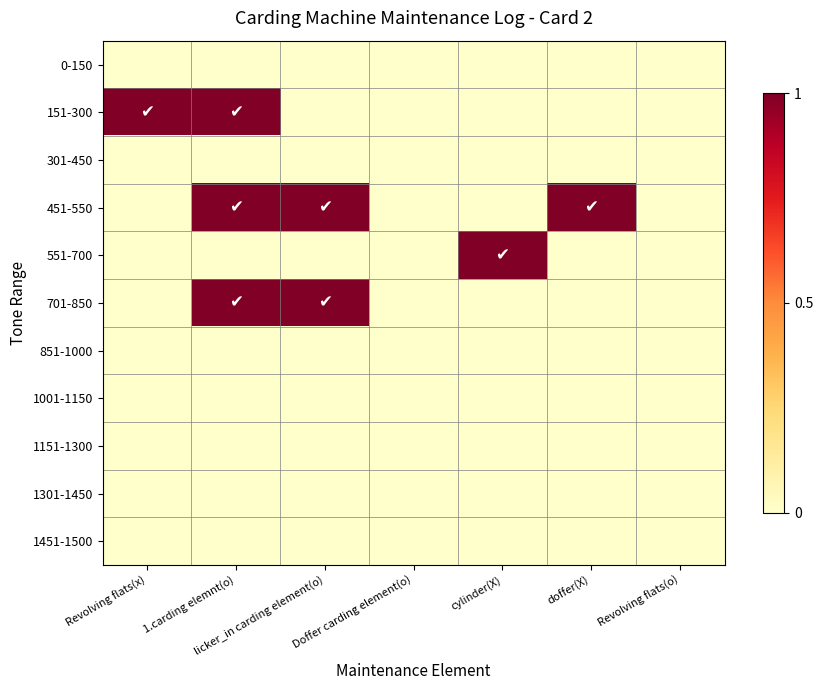

How many categories are shown in the chart?

7